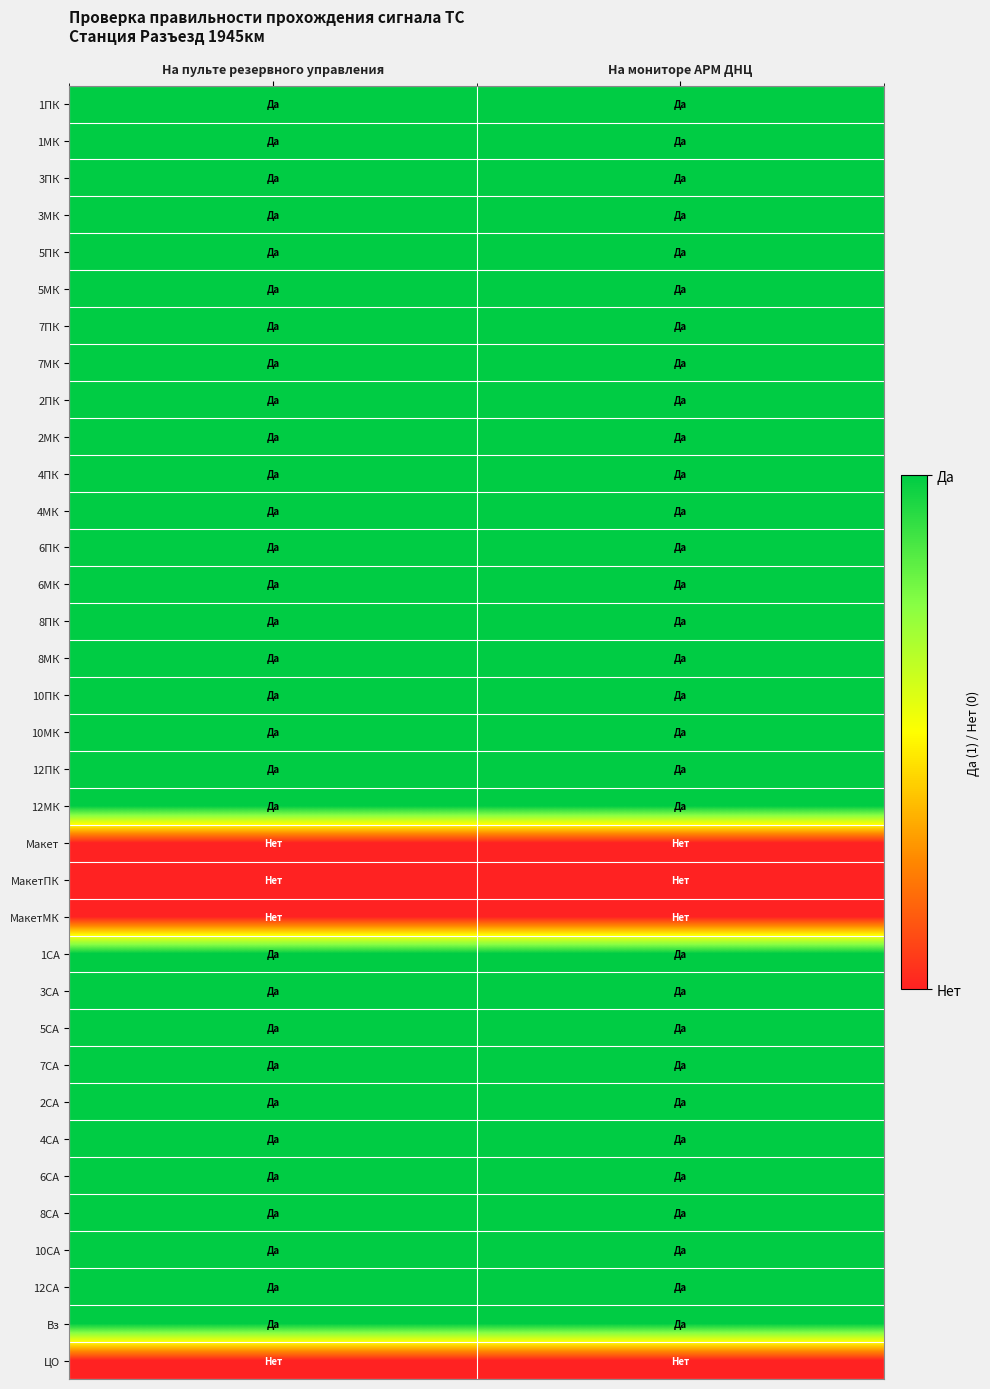

Rank the series by their maximum value, from lowest to highest.

Макет, МакетПК, МакетМК, ЦО, 1ПК, 1МК, 3ПК, 3МК, 5ПК, 5МК, 7ПК, 7МК, 2ПК, 2МК, 4ПК, 4МК, 6ПК, 6МК, 8ПК, 8МК, 10ПК, 10МК, 12ПК, 12МК, 1СА, 3СА, 5СА, 7СА, 2СА, 4СА, 6СА, 8СА, 10СА, 12СА, Вз